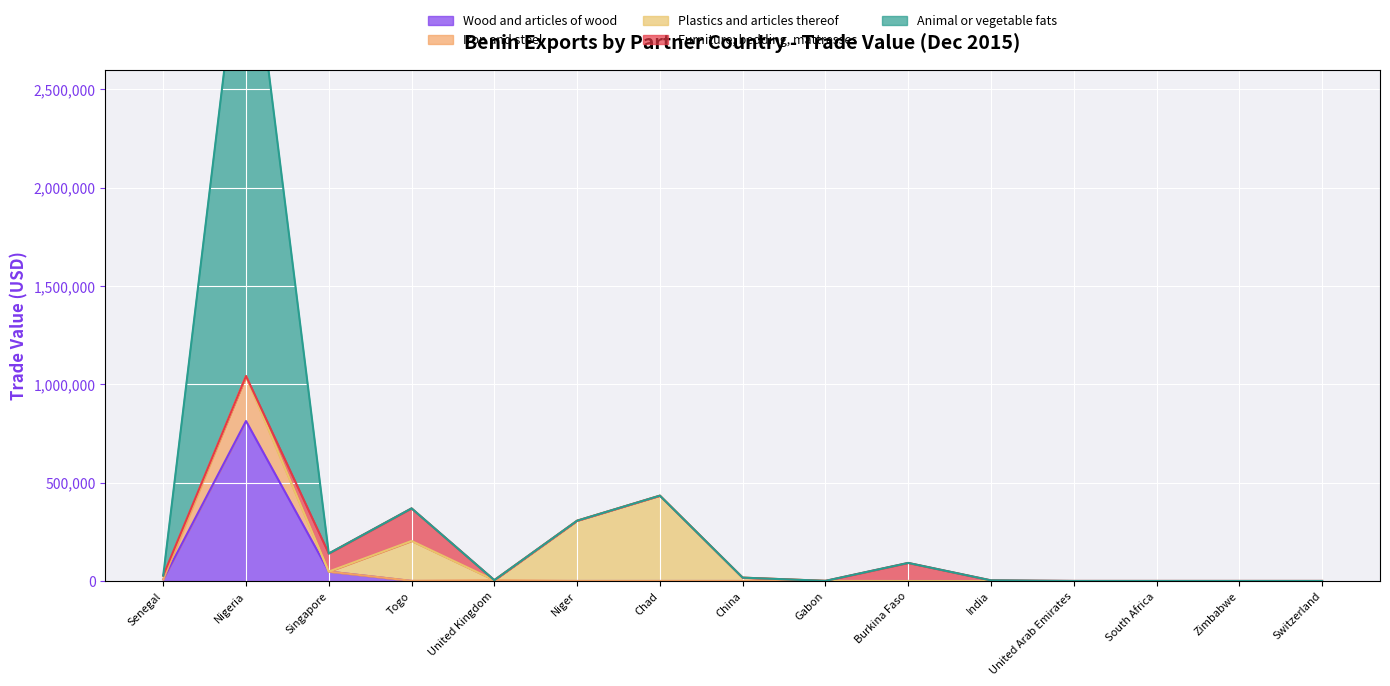

What position from the right is Zimbabwe?

2